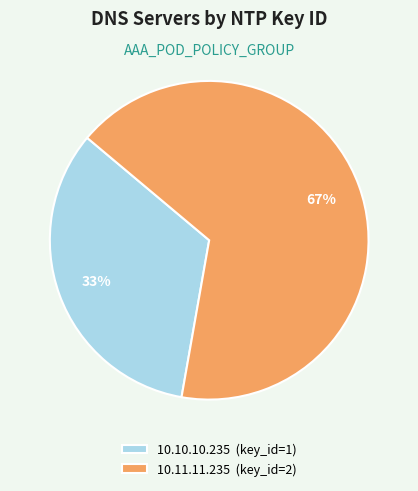

Combined, do 10.10.10.235 (key_id=1) and 10.11.11.235 (key_id=2) account for over 50%?

Yes